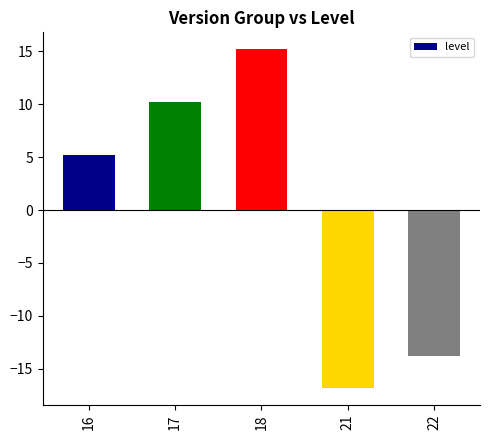

At which category does the chart reach its peak across all series?

18